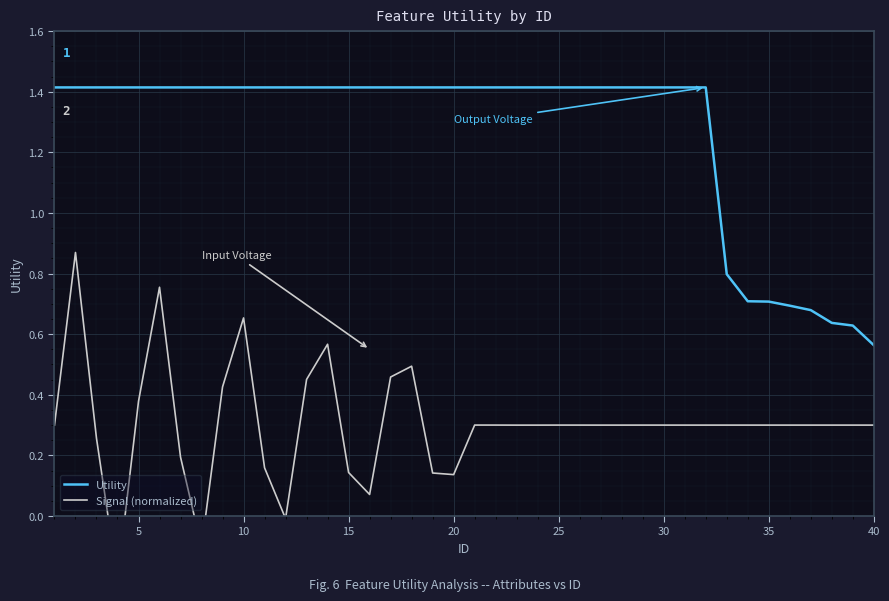

True or false: Signal (normalized) and Utility intersect in this chart.

False